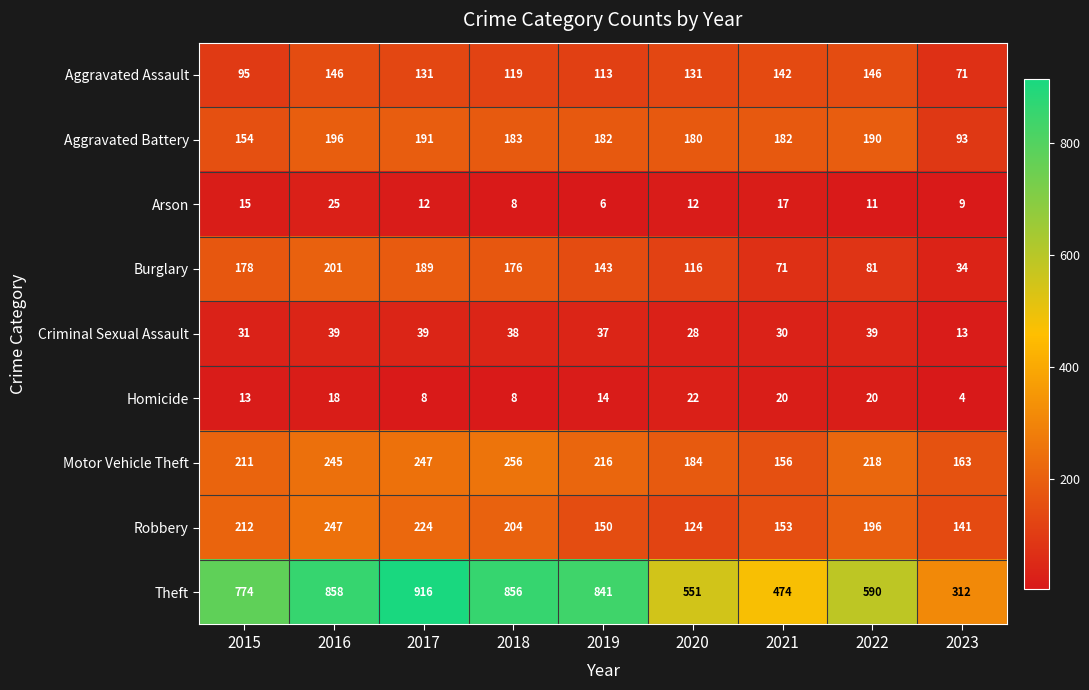

What is the difference between the maximum and minimum values in the Motor Vehicle Theft series?

100